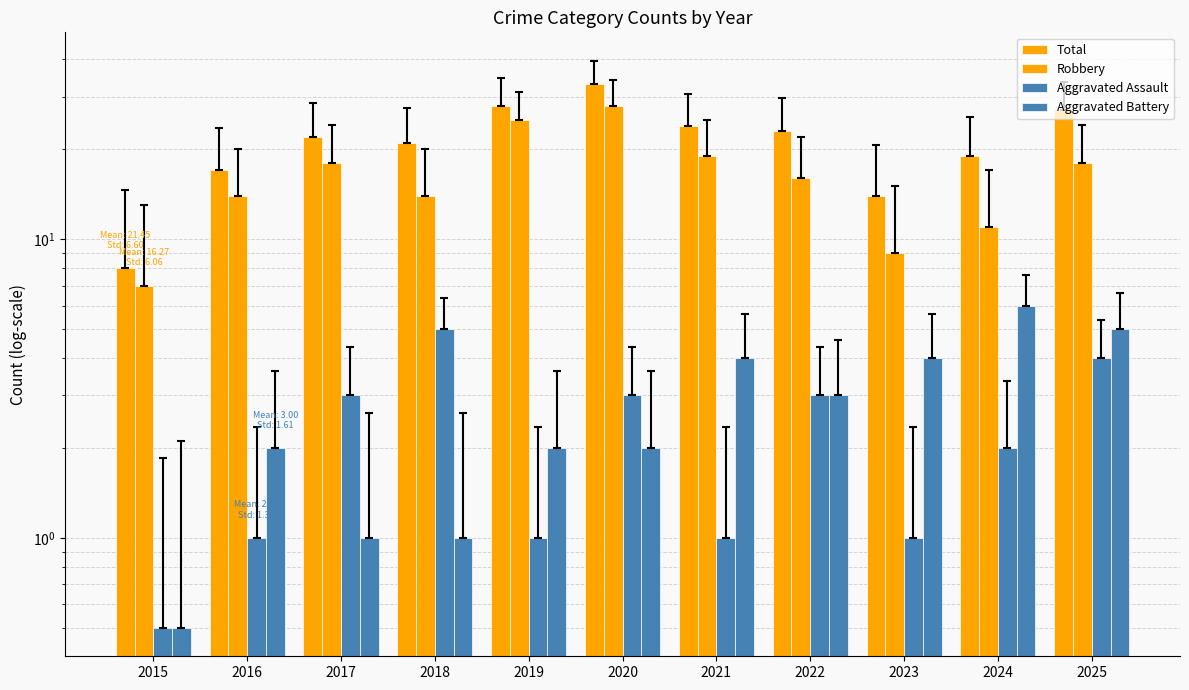

Reading left to right, what are all the values shown in this chart?

Total: 2015=8.0	2016=17.0	2017=22.0	2018=21.0	2019=28.0	2020=33.0	2021=24.0	2022=23.0	2023=14.0	2024=19.0	2025=27.0
Robbery: 2015=7.0	2016=14.0	2017=18.0	2018=14.0	2019=25.0	2020=28.0	2021=19.0	2022=16.0	2023=9.0	2024=11.0	2025=18.0
Aggravated Assault: 2015=0.5	2016=1.0	2017=3.0	2018=5.0	2019=1.0	2020=3.0	2021=1.0	2022=3.0	2023=1.0	2024=2.0	2025=4.0
Aggravated Battery: 2015=0.5	2016=2.0	2017=1.0	2018=1.0	2019=2.0	2020=2.0	2021=4.0	2022=3.0	2023=4.0	2024=6.0	2025=5.0